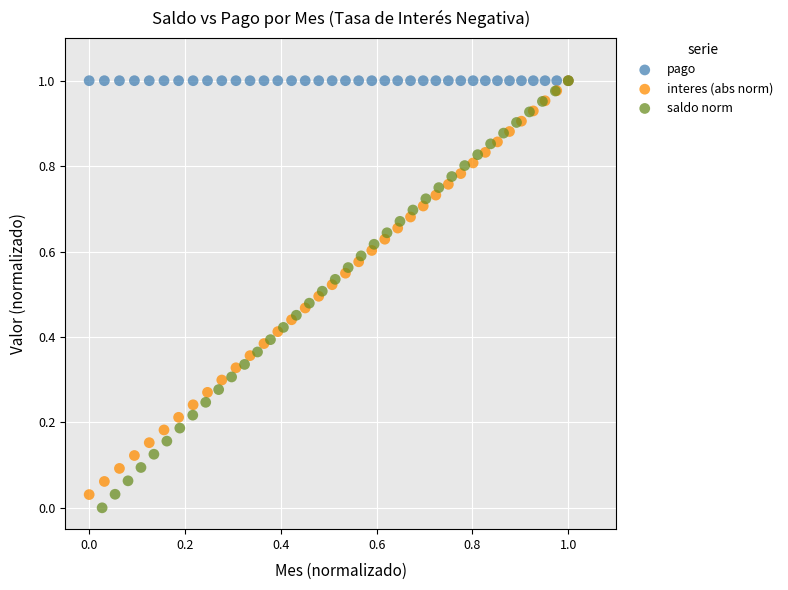

Which series contains the lowest Y value?

saldo norm